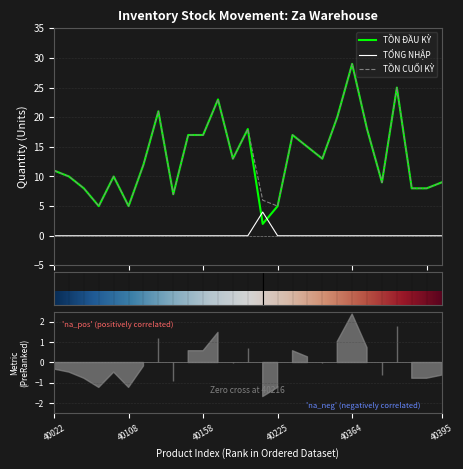

At which category is the sum across all series the highest?

40364